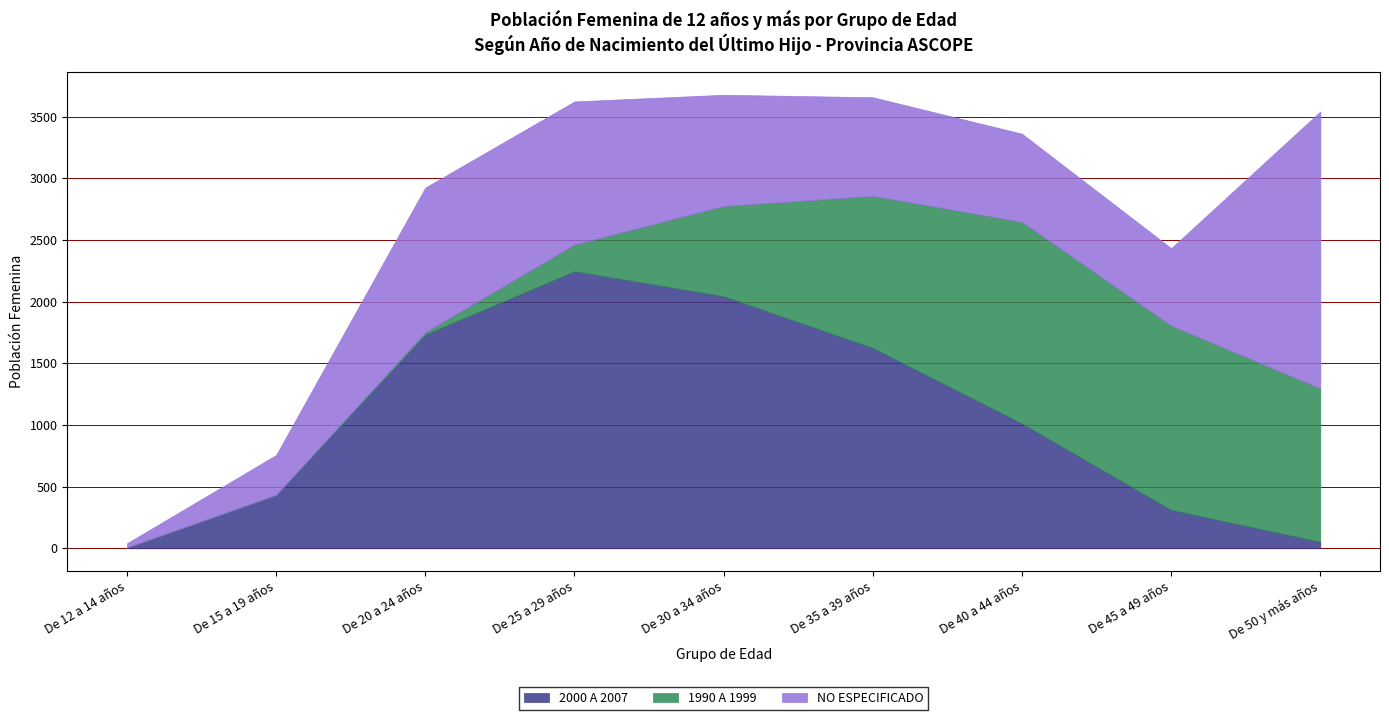

Reading left to right, extract all data points from this chart.

2000 A 2007: De 12 a 14 años=6	De 15 a 19 años=433	De 20 a 24 años=1734	De 25 a 29 años=2247	De 30 a 34 años=2044	De 35 a 39 años=1625	De 40 a 44 años=1012	De 45 a 49 años=312	De 50 y más años=53
1990 A 1999: De 12 a 14 años=0	De 15 a 19 años=0	De 20 a 24 años=18	De 25 a 29 años=216	De 30 a 34 años=731	De 35 a 39 años=1232	De 40 a 44 años=1634	De 45 a 49 años=1493	De 50 y más años=1243
NO ESPECIFICADO: De 12 a 14 años=35	De 15 a 19 años=324	De 20 a 24 años=1173	De 25 a 29 años=1160	De 30 a 34 años=902	De 35 a 39 años=800	De 40 a 44 años=715	De 45 a 49 años=628	De 50 y más años=2246